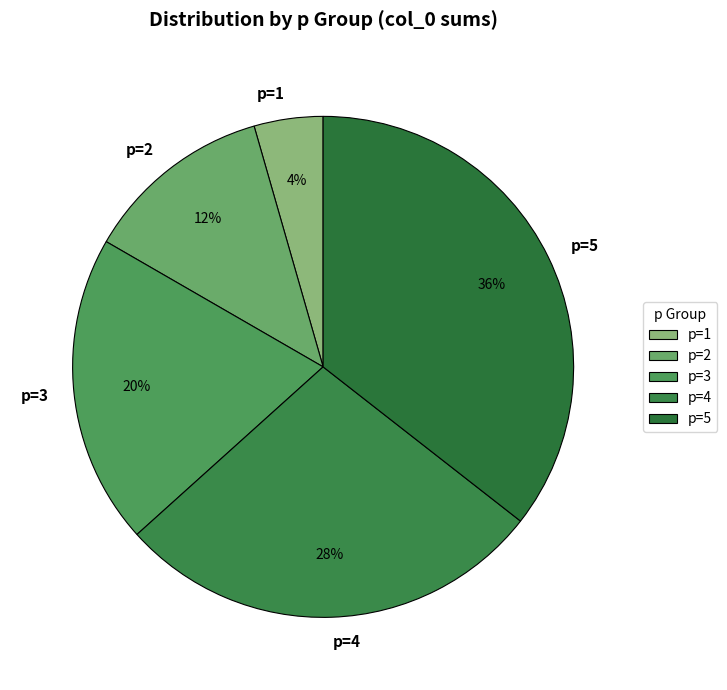

Rank the categories by value from highest to lowest.

p=5, p=4, p=3, p=2, p=1